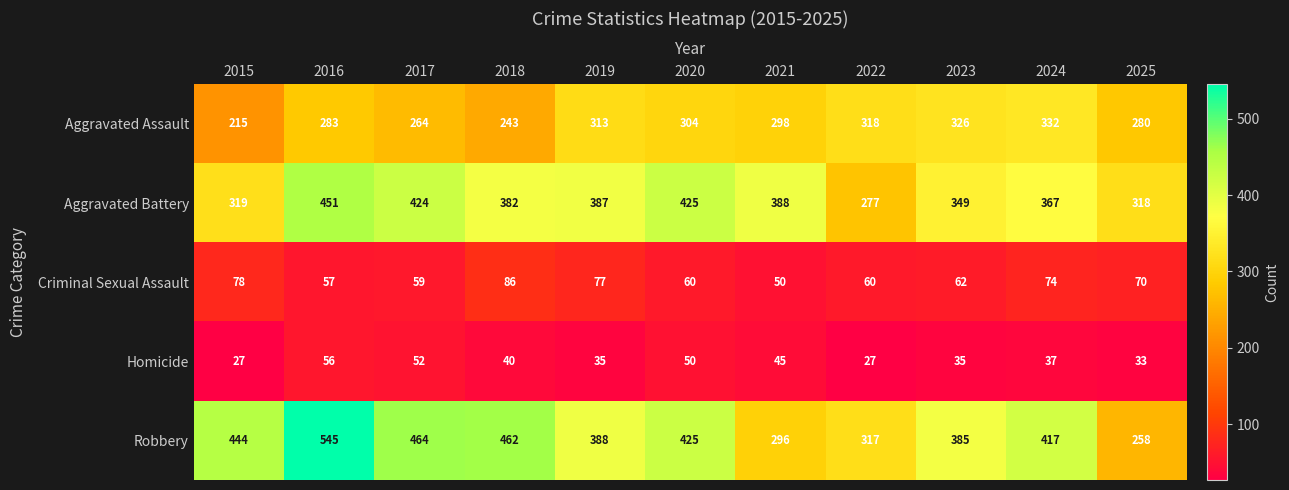

Which series has the largest range (max minus min)?

Robbery